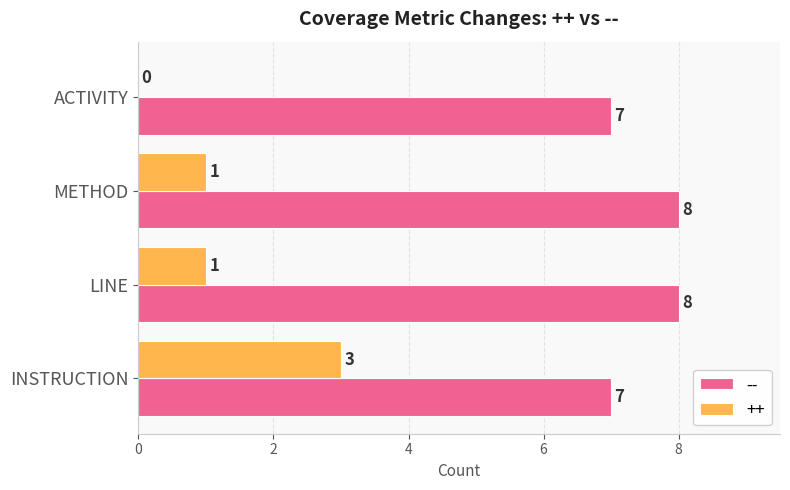

Between INSTRUCTION and LINE, which series saw the biggest shift?

++